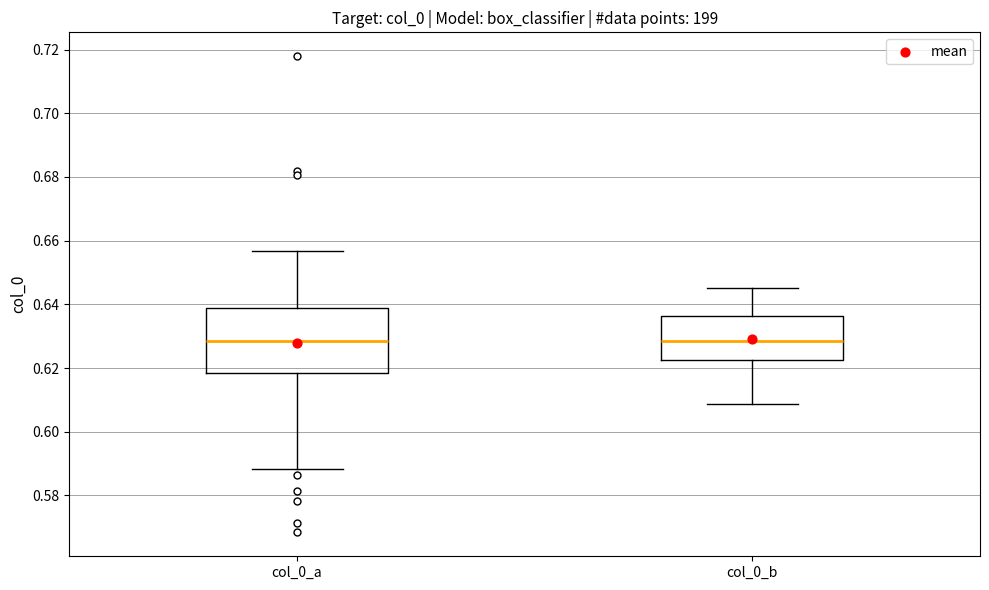

Reading left to right, read every box against the y-axis: the position of its median line, the range the box covers, and the ends of its whiskers. The values are not printed on the chart, so give them approximately, as read against the axis.

col_0_a: median 0.628, box 0.618 to 0.638, whiskers 0.588 to 0.656
col_0_b: median 0.628, box 0.622 to 0.636, whiskers 0.608 to 0.646